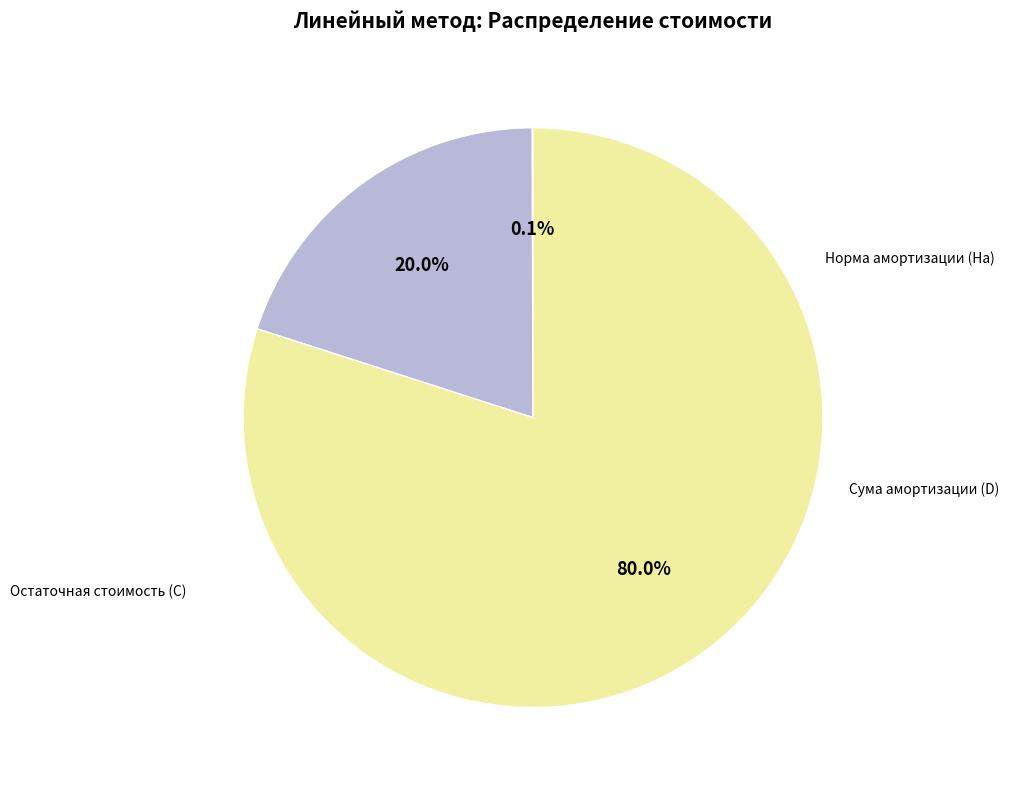

Does any single category account for the majority?

Yes